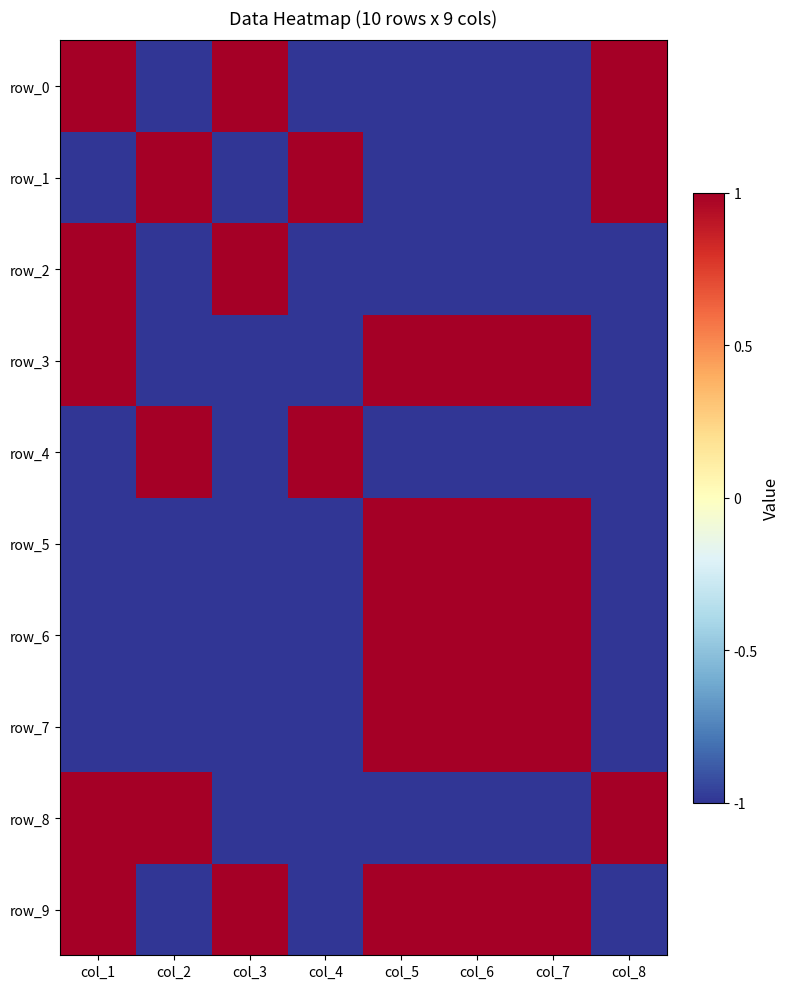

At how many categories does at least one series exceed 0?

8